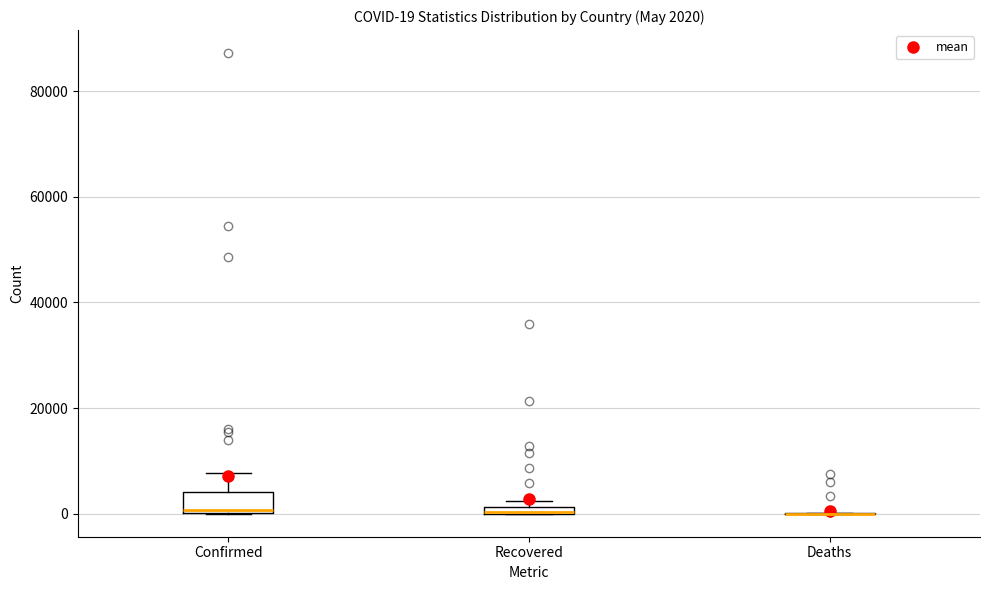

Which box is the tallest, from its lower edge to its upper edge?

Confirmed